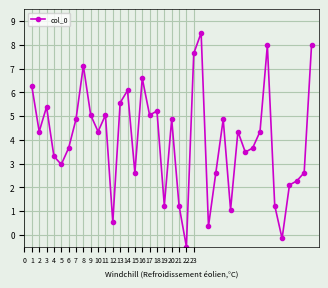

What is the average value?

4.0